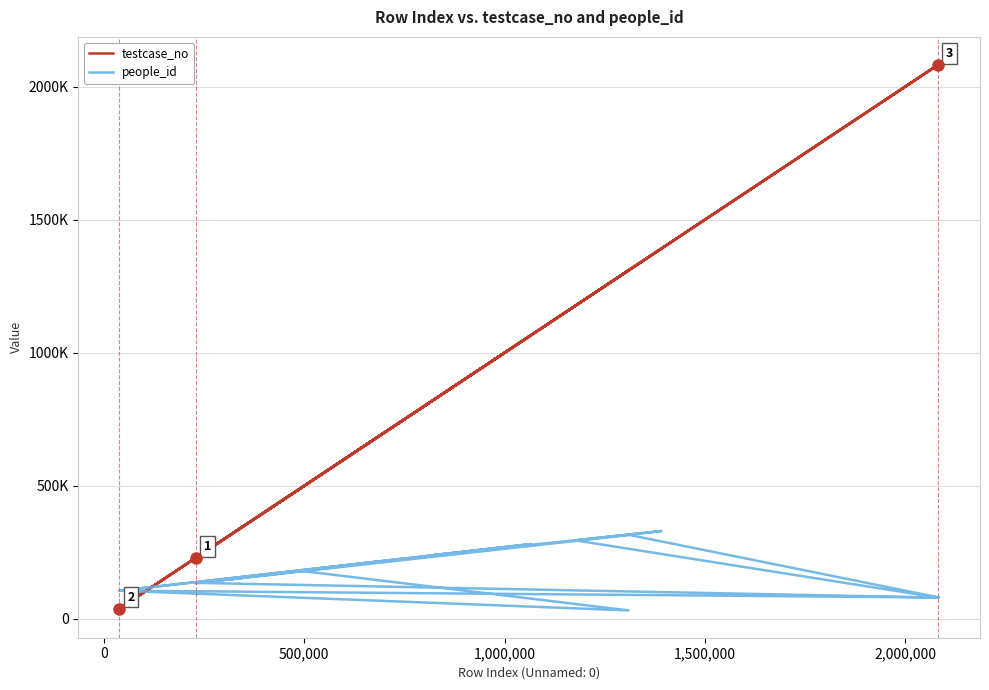

Where do people_id and testcase_no first cross each other?

0 and 500,000